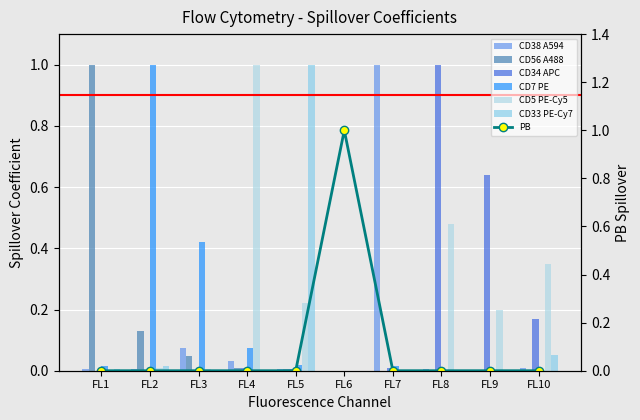

Which series has the largest total across all categories?

CD5 PE-Cy5